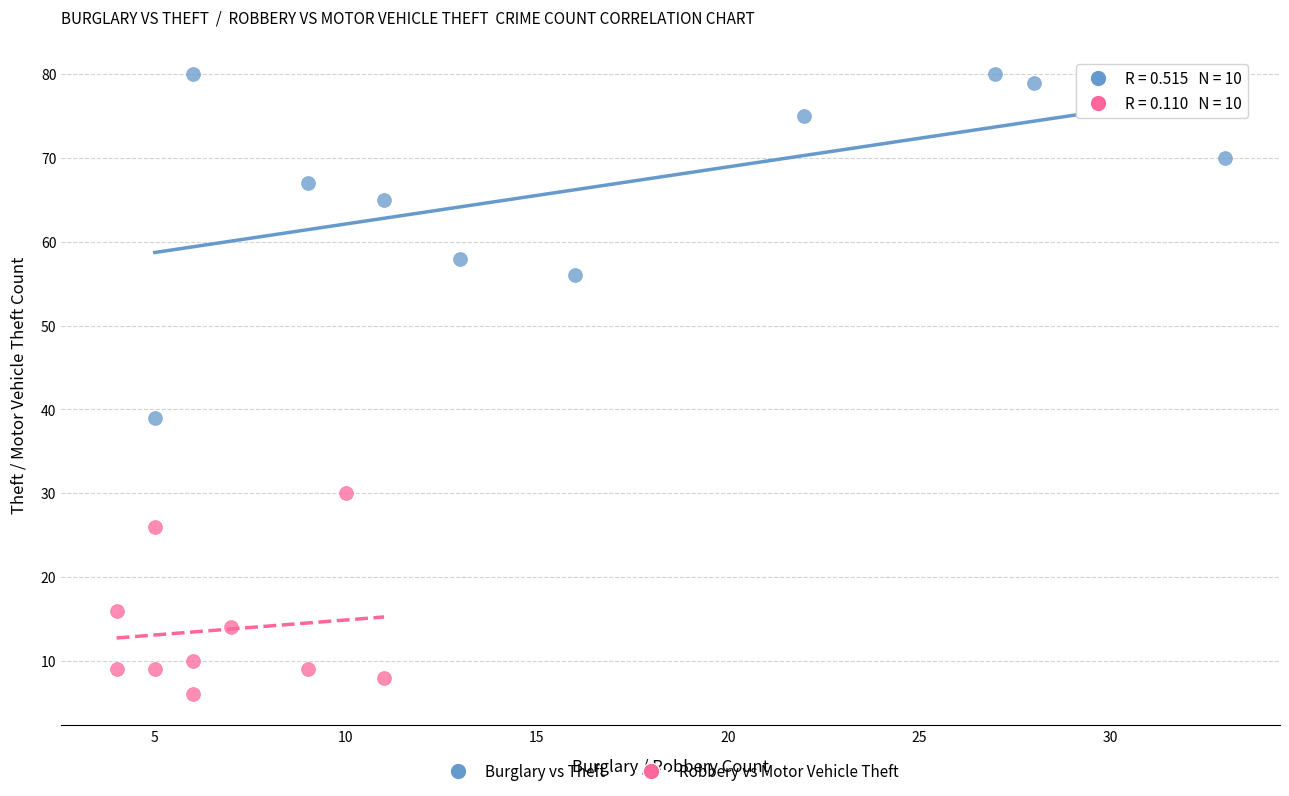

What are all the series names shown in the legend?

Burglary vs Theft, Robbery vs Motor Vehicle Theft